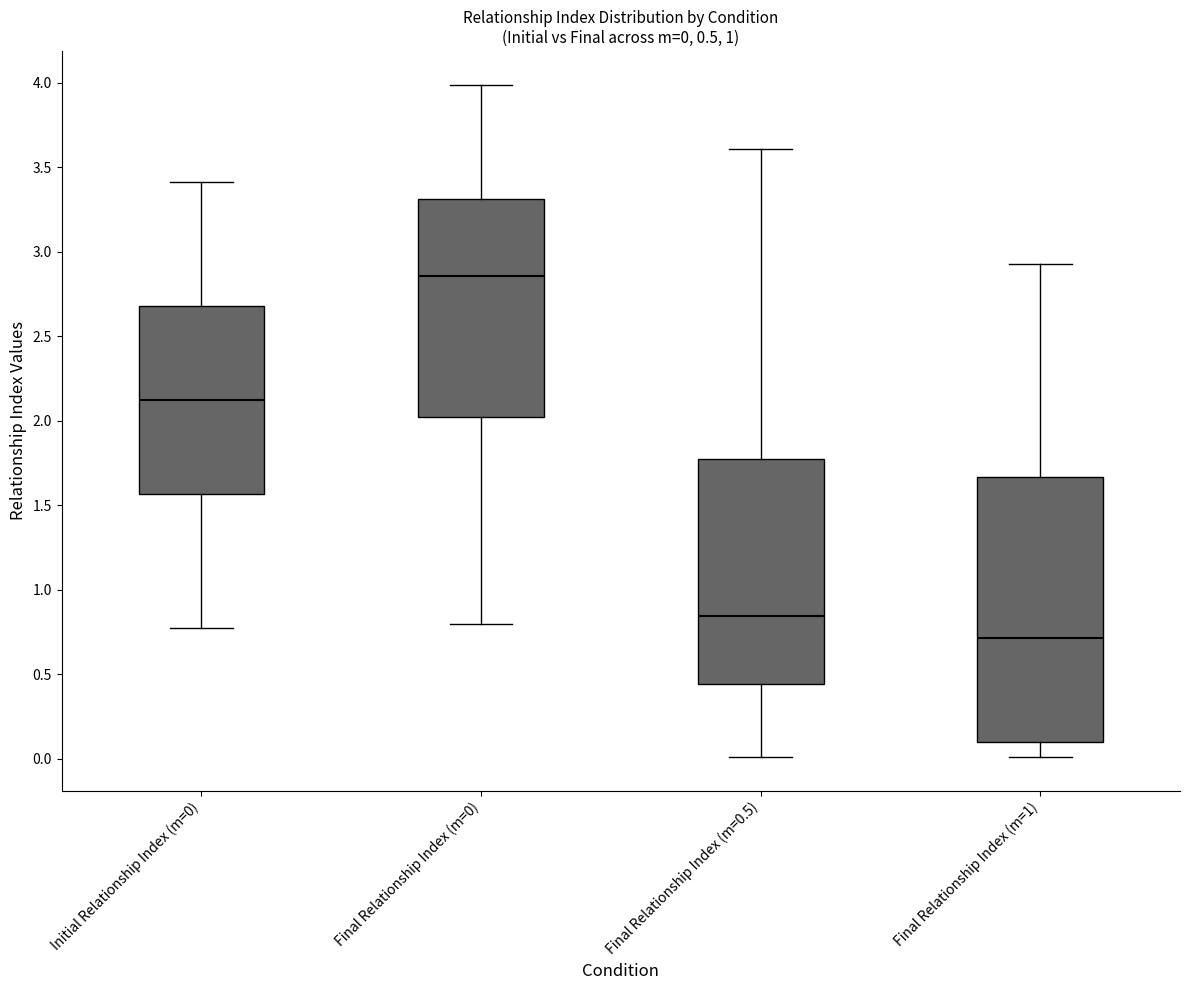

Which box's median line is the highest?

Final Relationship Index (m=0)